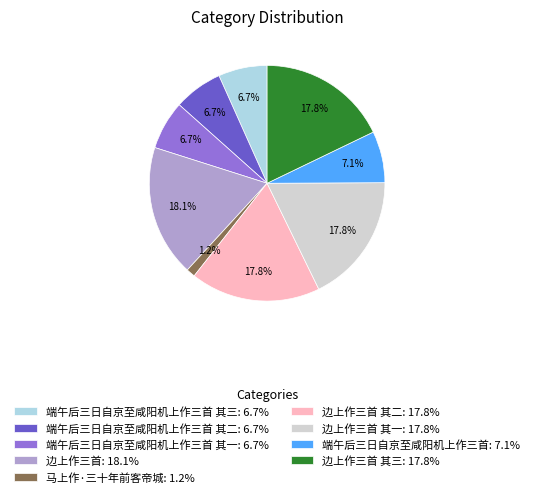

How much of the chart is everything except 边上作三首 其三: 17.8%?

82.2%